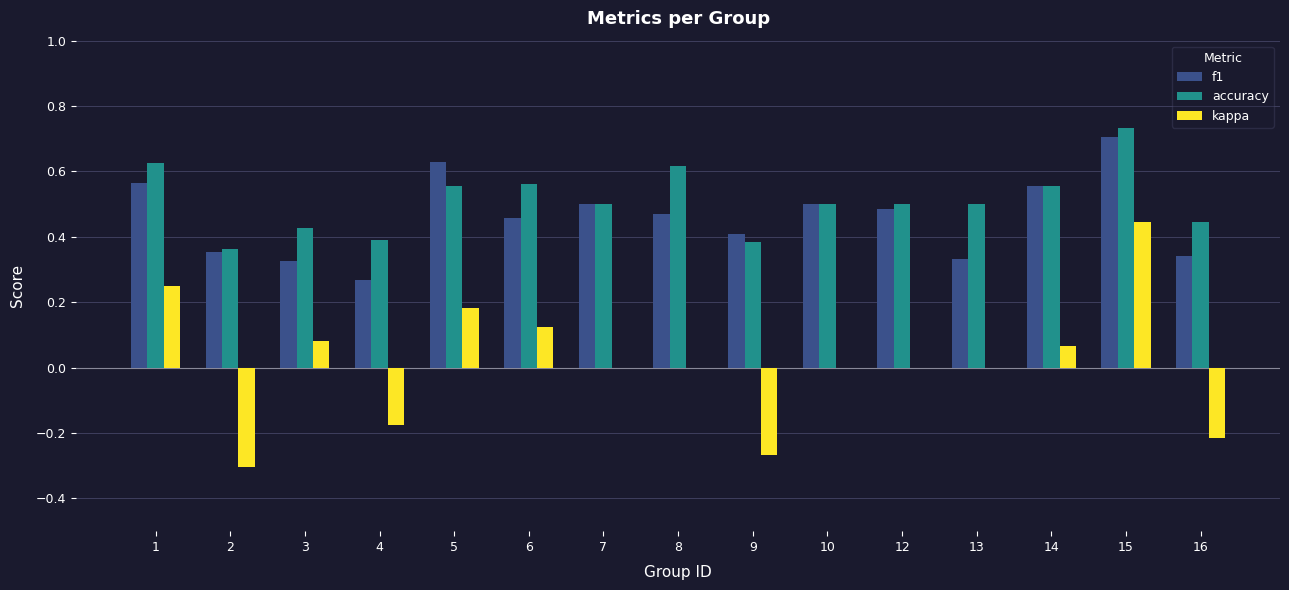

Does the chart contain stacked bars?

No